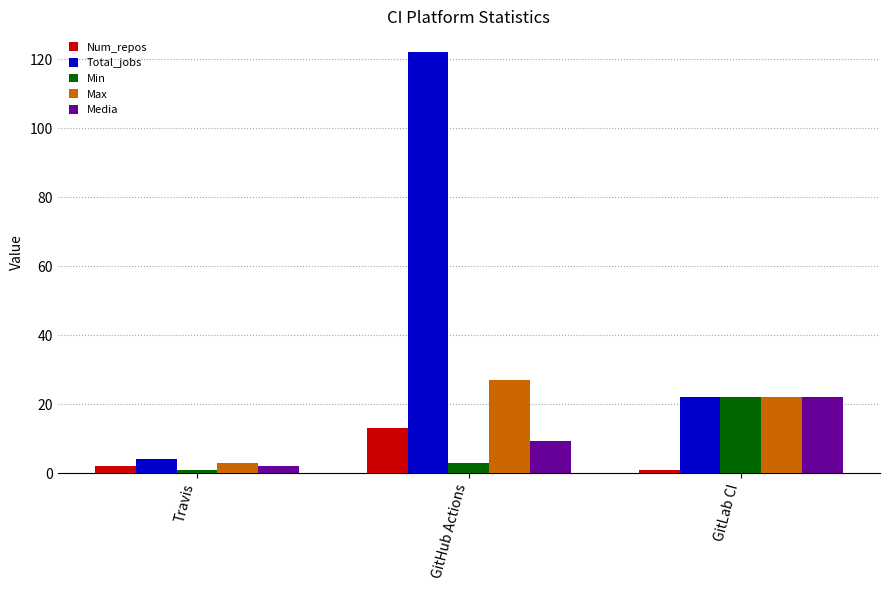

What is the maximum value shown in the chart?

122.0